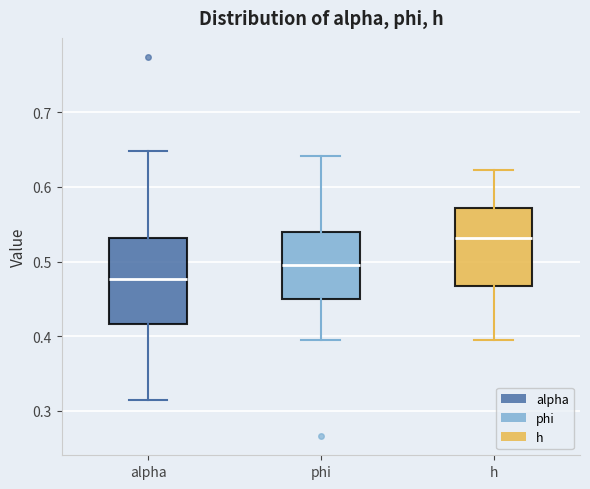

Where is the upper edge of the box for alpha on the y-axis? The values are not printed on the chart, so give them approximately, as read against the axis.

0.53